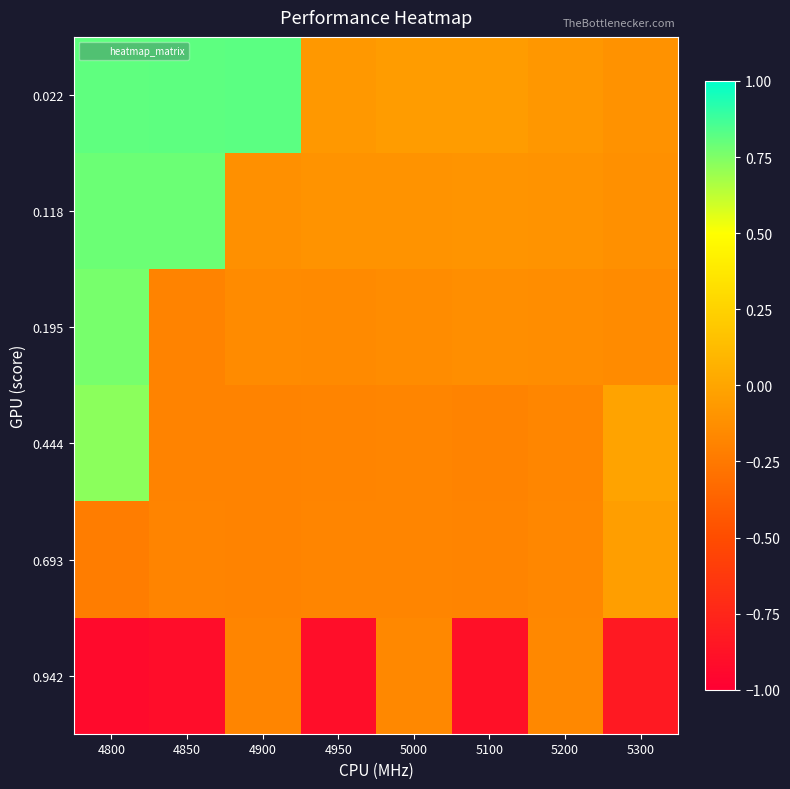

Reading left to right, transcribe all the data shown in this chart.

0.022: 4800=0.8	4850=0.8	4900=0.8	4950=-0.1	5000=-0.1	5100=-0.1	5200=-0.1	5300=-0.1
0.118: 4800=0.8	4850=0.8	4900=-0.1	4950=-0.1	5000=-0.1	5100=-0.1	5200=-0.1	5300=-0.1
0.195: 4800=0.8	4850=-0.2	4900=-0.1	4950=-0.2	5000=-0.1	5100=-0.1	5200=-0.1	5300=-0.1
0.444: 4800=0.7	4850=-0.2	4900=-0.2	4950=-0.2	5000=-0.2	5100=-0.2	5200=-0.2	5300=-0.0
0.693: 4800=-0.2	4850=-0.2	4900=-0.2	4950=-0.2	5000=-0.2	5100=-0.2	5200=-0.2	5300=-0.0
0.942: 4800=-0.9	4850=-0.9	4900=-0.2	4950=-0.9	5000=-0.2	5100=-0.9	5200=-0.2	5300=-0.8